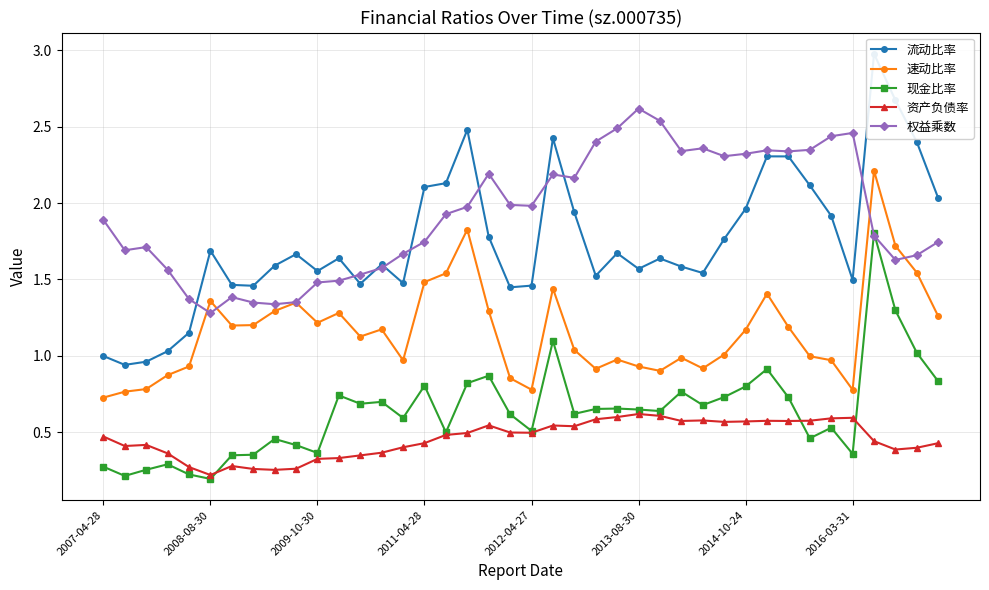

At which category is the sum across all series the highest?

36